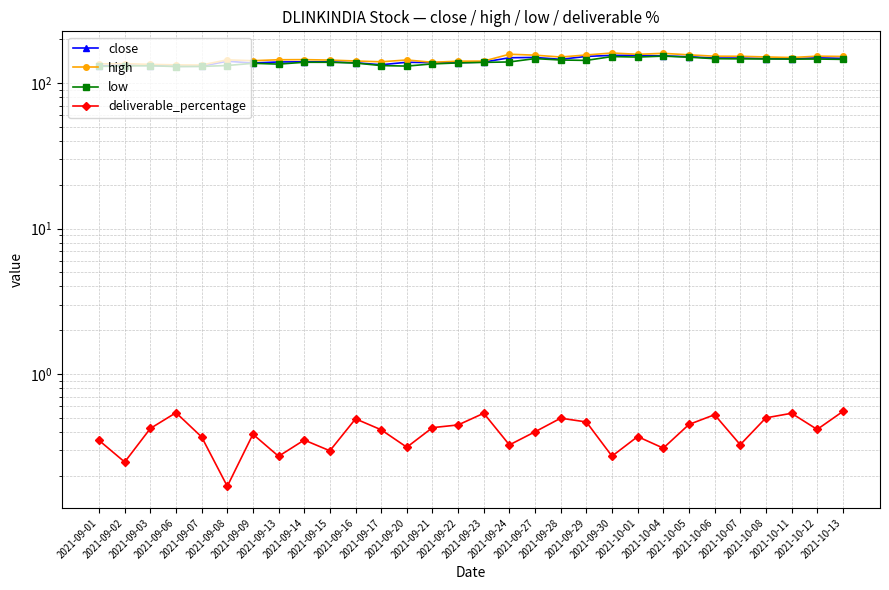

What is the total value across all series at 2021-10-11?

442.8